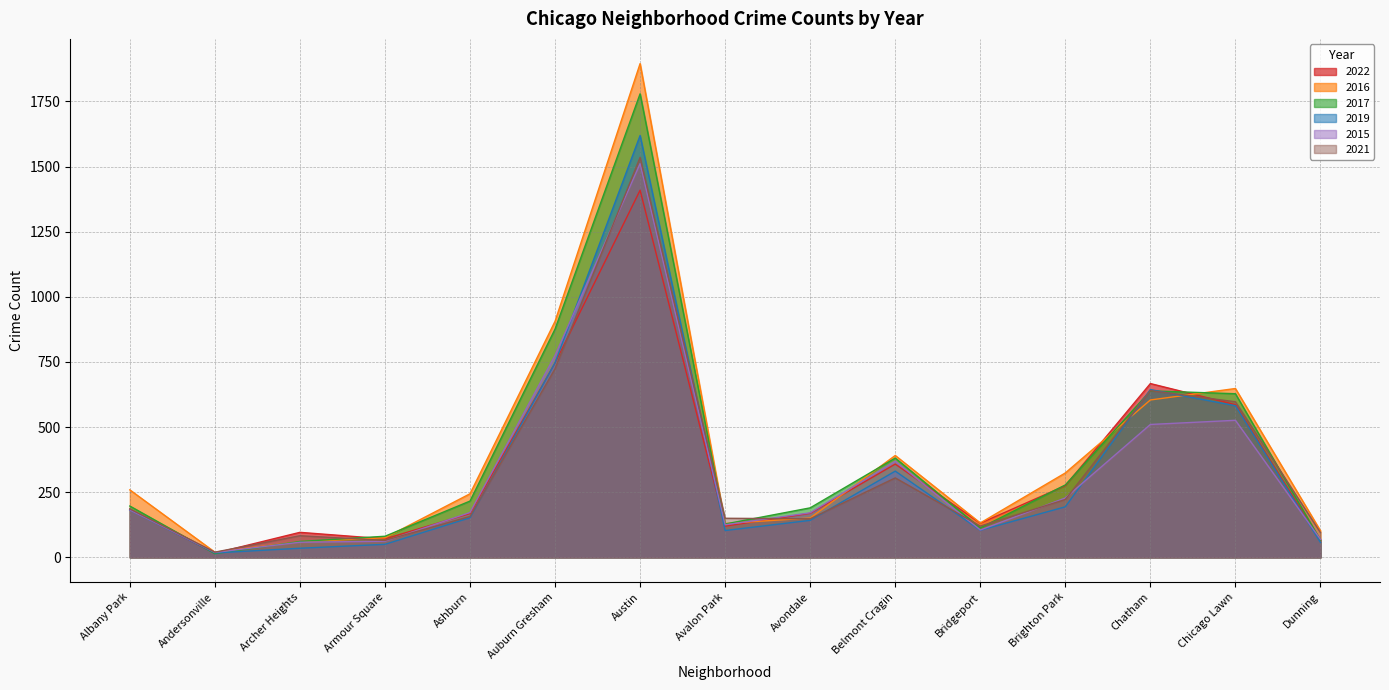

At which category does 2016 reach its first local valley?

Andersonville